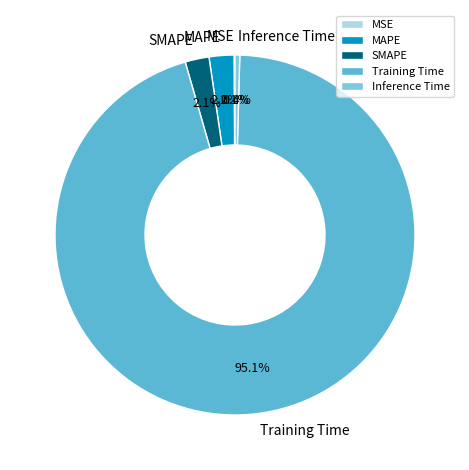

What is the largest slice in the pie chart?

Training Time